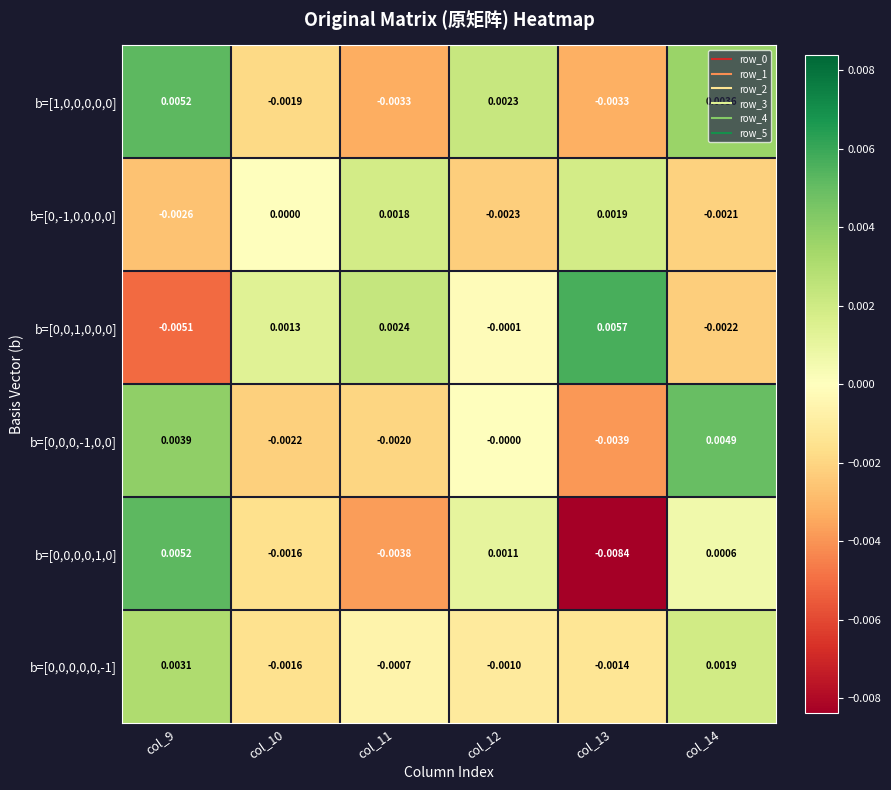

How many data points in b=[1,0,0,0,0,0] are above 0?

3